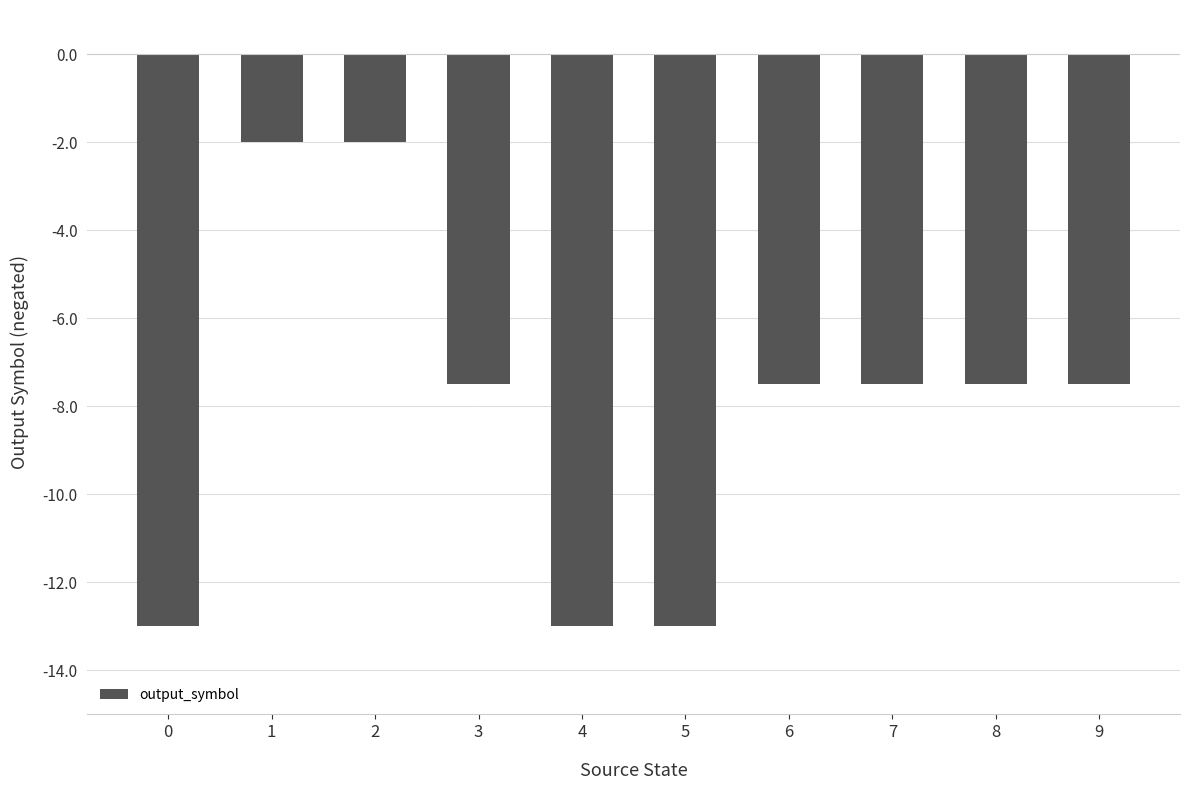

The value at 6 is -7.5. True or false?

True